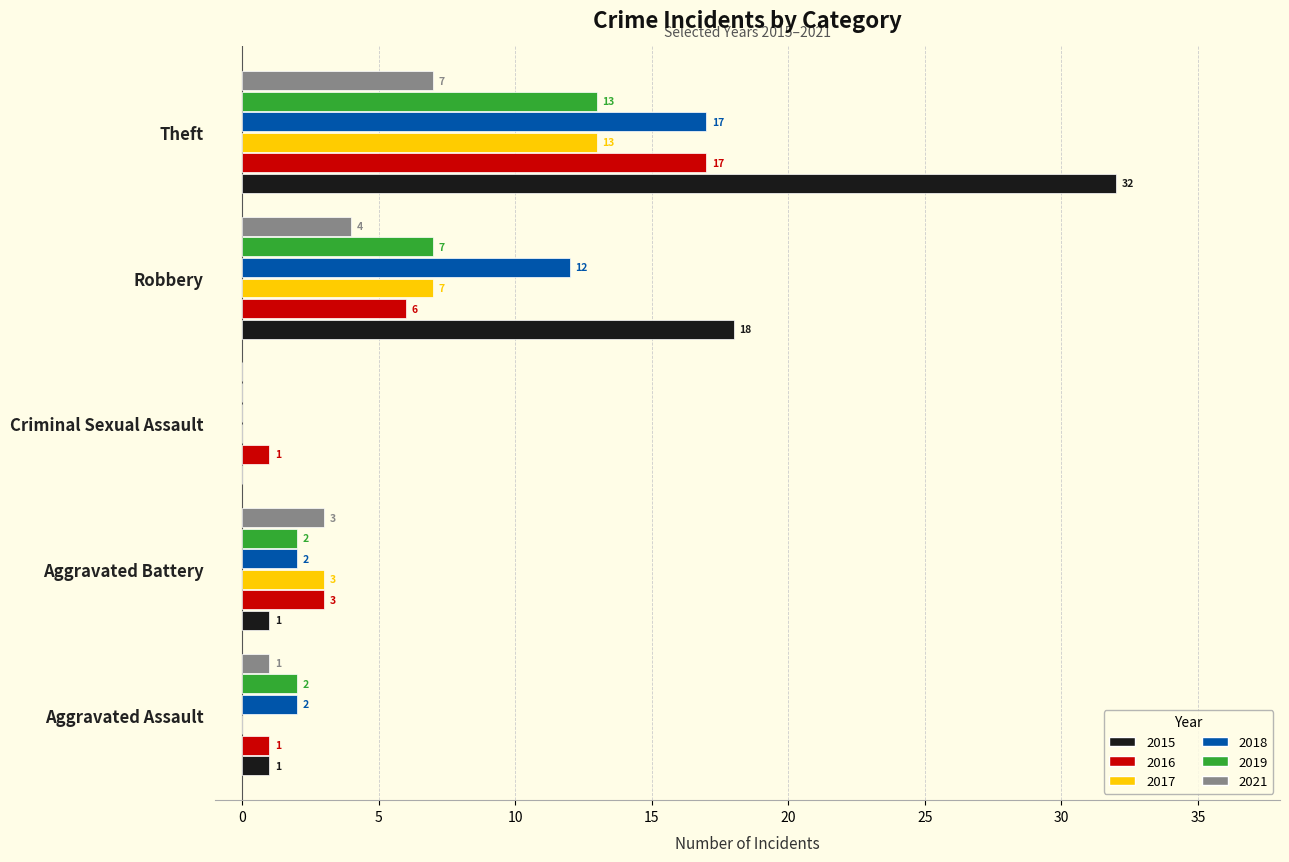

The 2019 series shows 13 at Theft. True or false?

True